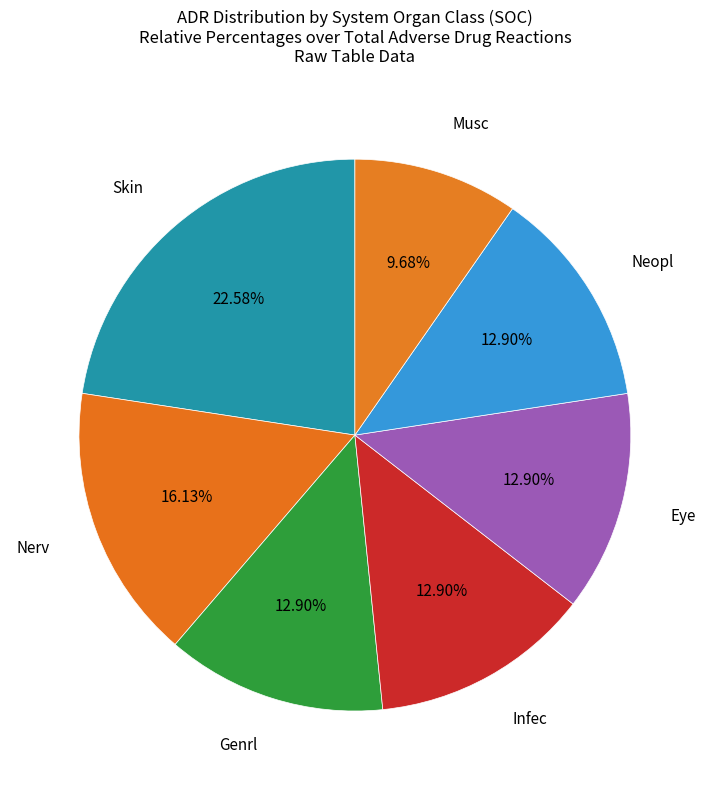

Count the number of slices in the pie.

7